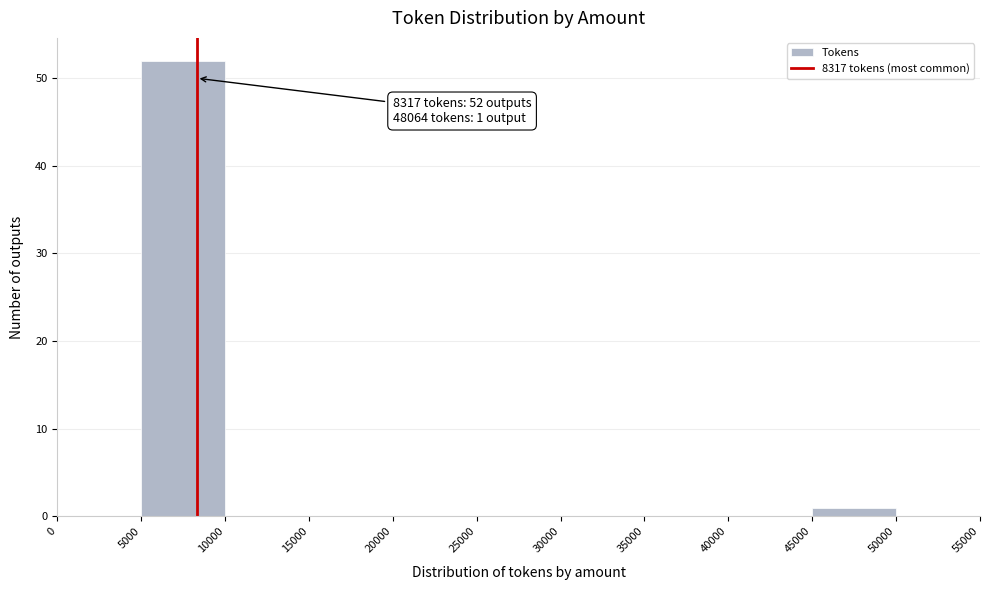

Over which range of the x-axis is the bar tallest?

5000 to 10000